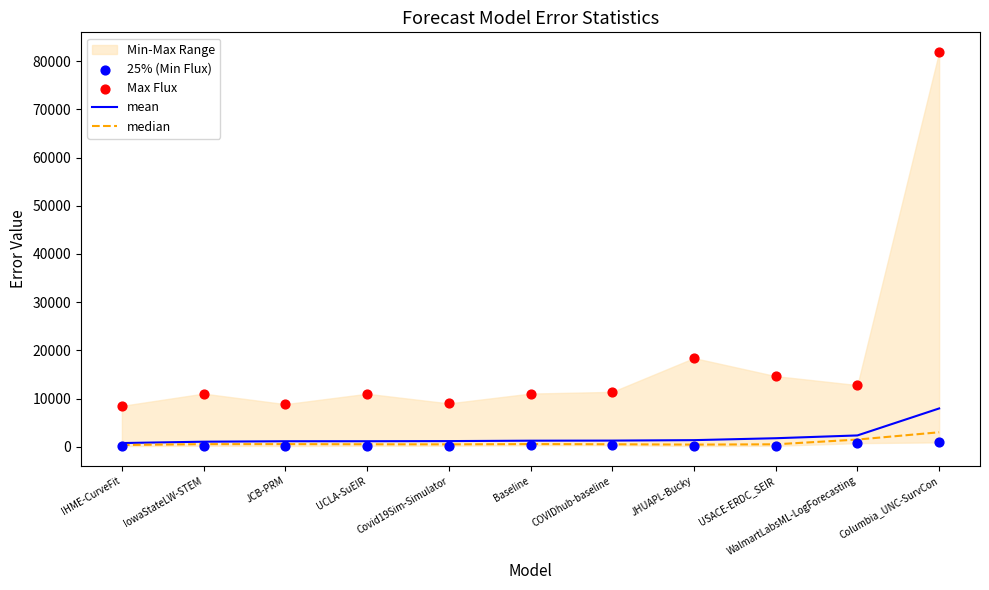

At how many categories does at least one series exceed 55534?

1